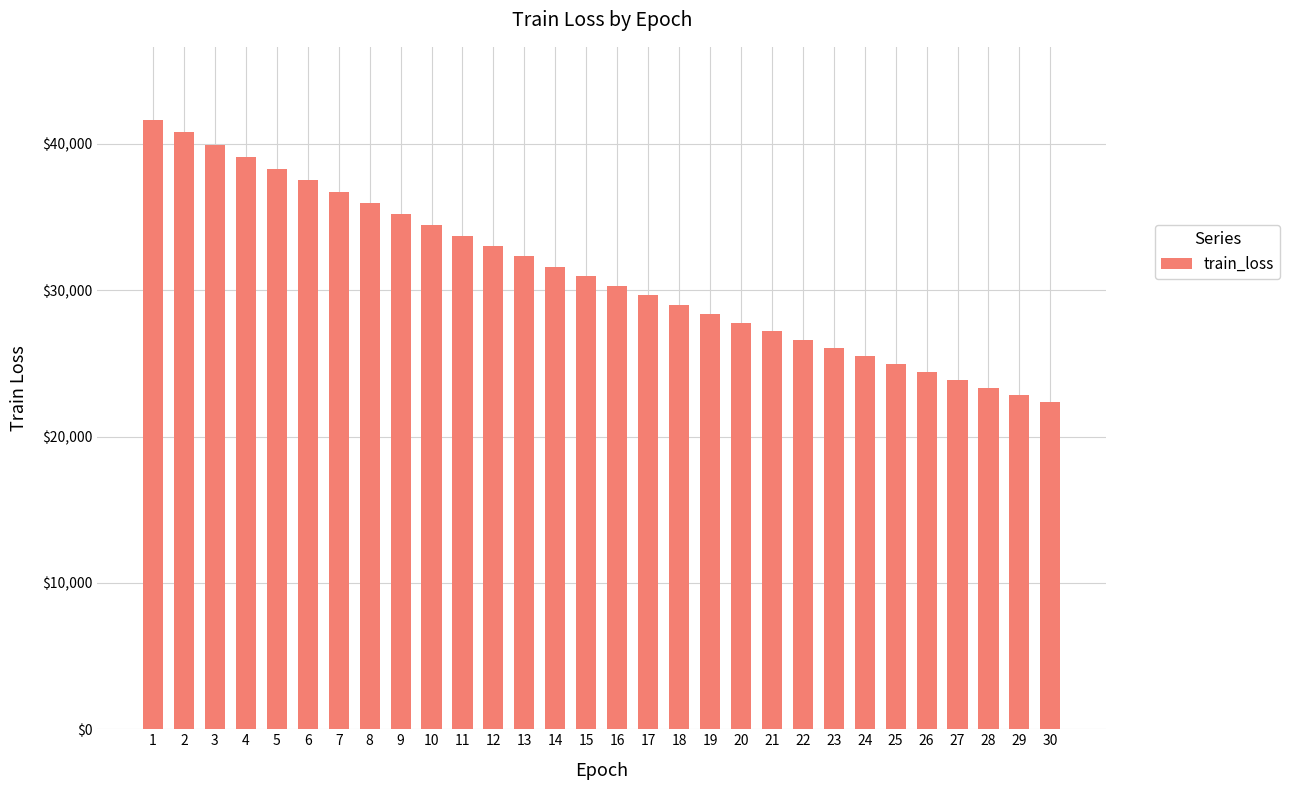

What is the ratio of the value at 30 to the value at 1?

0.5